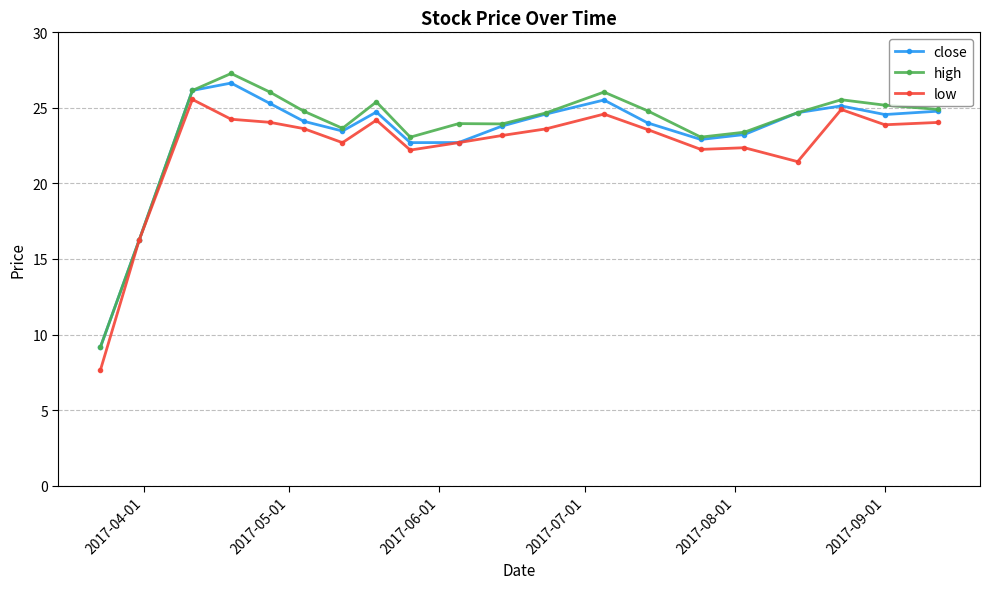

What is the value of the high point at the 5th from the left?

26.0